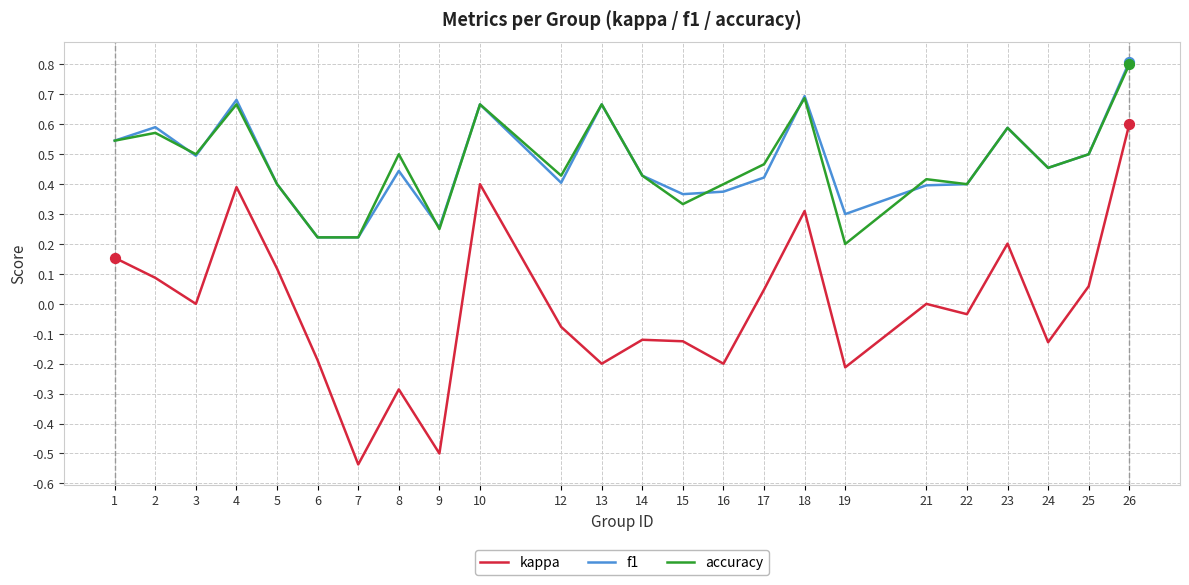

At which category is the sum across all series the highest?

26